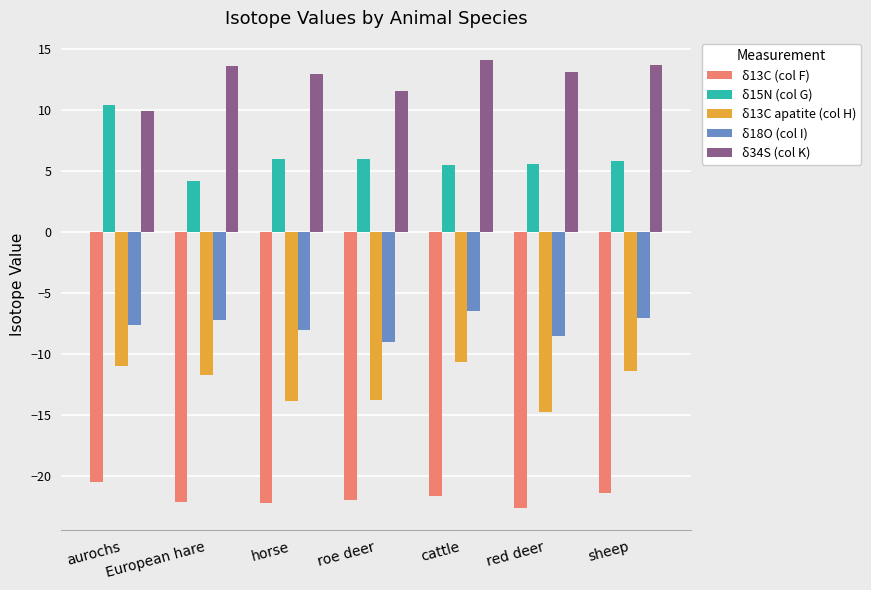

How many groups of bars are there?

7